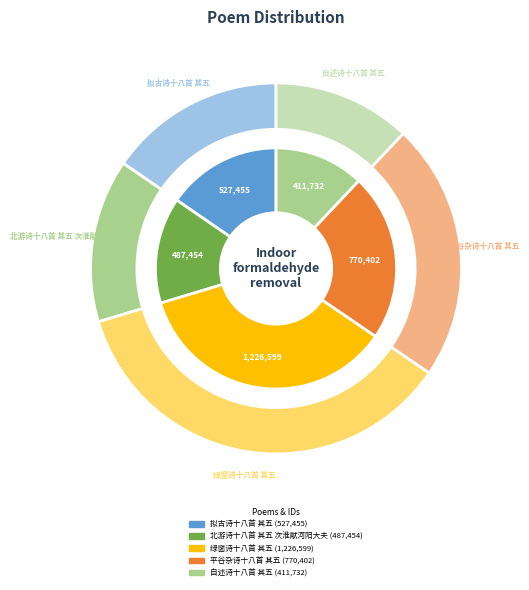

To the nearest percent, what is the difference between the 自述诗十八首 其五 and 平谷杂诗十八首 其五 slice percentages?

10%